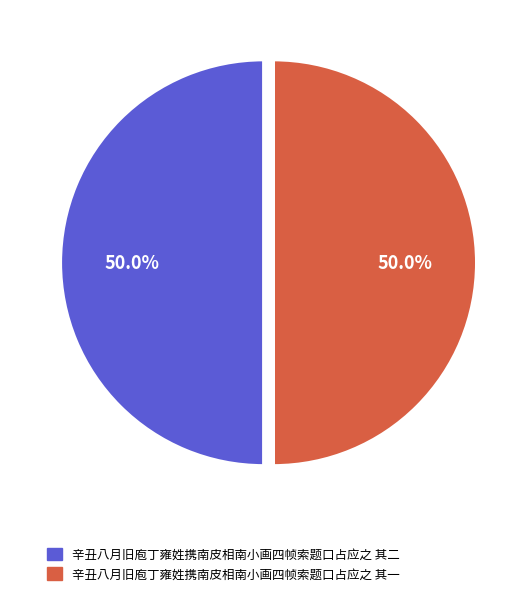

How many slices are in this pie chart?

2